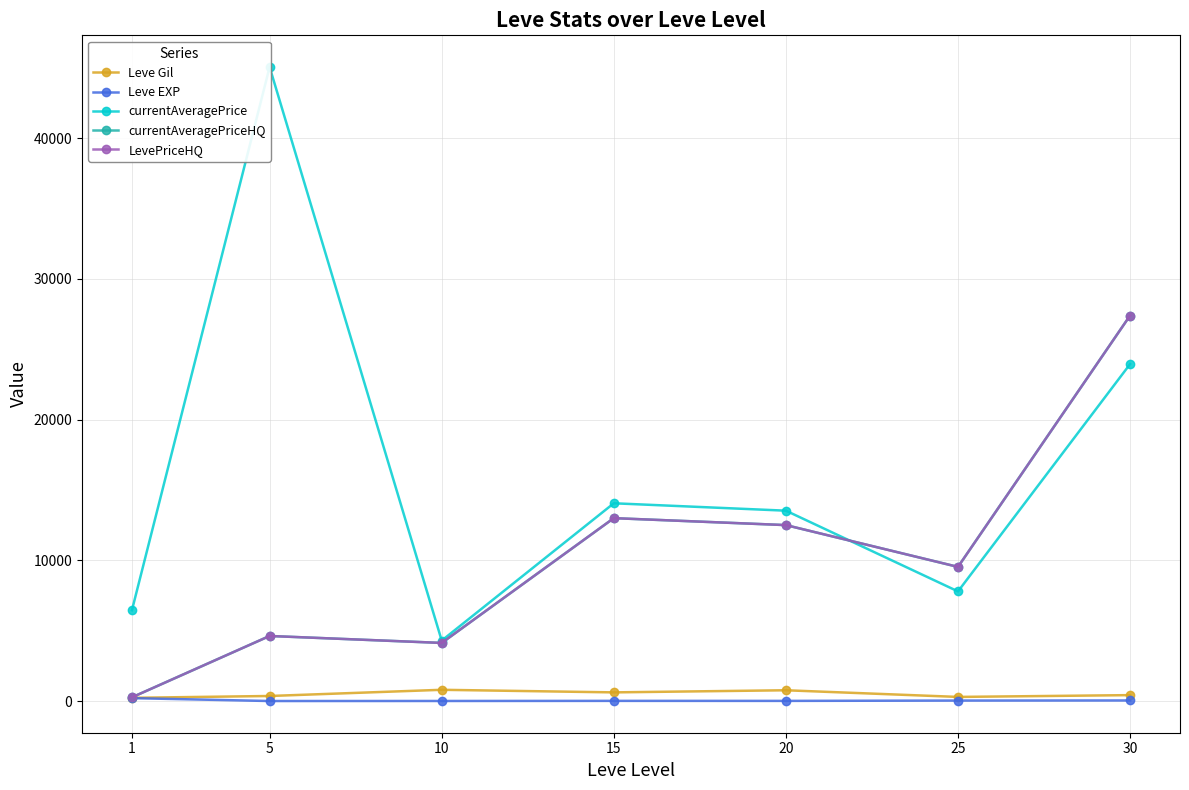

Reading right to left, list all the values displayed in this chart.

Leve Gil: 30=425.0	25=296.7	20=770.0	15=620.0	10=803.3	5=363.3	1=232.5
Leve EXP: 30=45.2	25=38.0	20=15.0	15=16.3	10=8.7	5=5.7	1=210.7
currentAveragePrice: 30=23948.8	25=7794.7	20=13530.5	15=14056.3	10=4300.0	5=45054.2	1=6454.8
currentAveragePriceHQ: 30=27398.8	25=9535.3	20=12506.0	15=12999.8	10=4133.3	5=4627.7	1=268.2
LevePriceHQ: 30=27398.8	25=9535.3	20=12506.0	15=12999.8	10=4133.3	5=4627.7	1=268.2